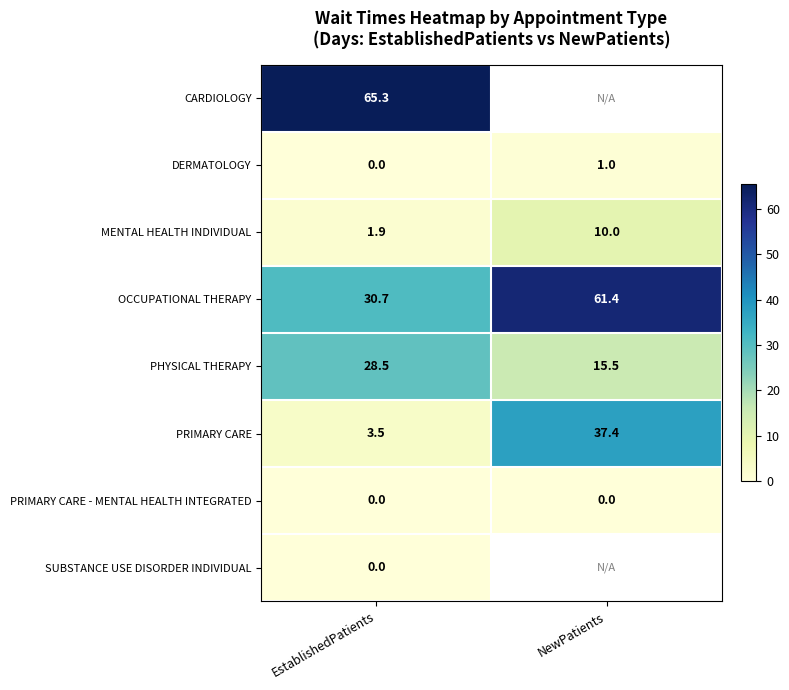

What is the approximate value of MENTAL HEALTH INDIVIDUAL at NewPatients?

10.0